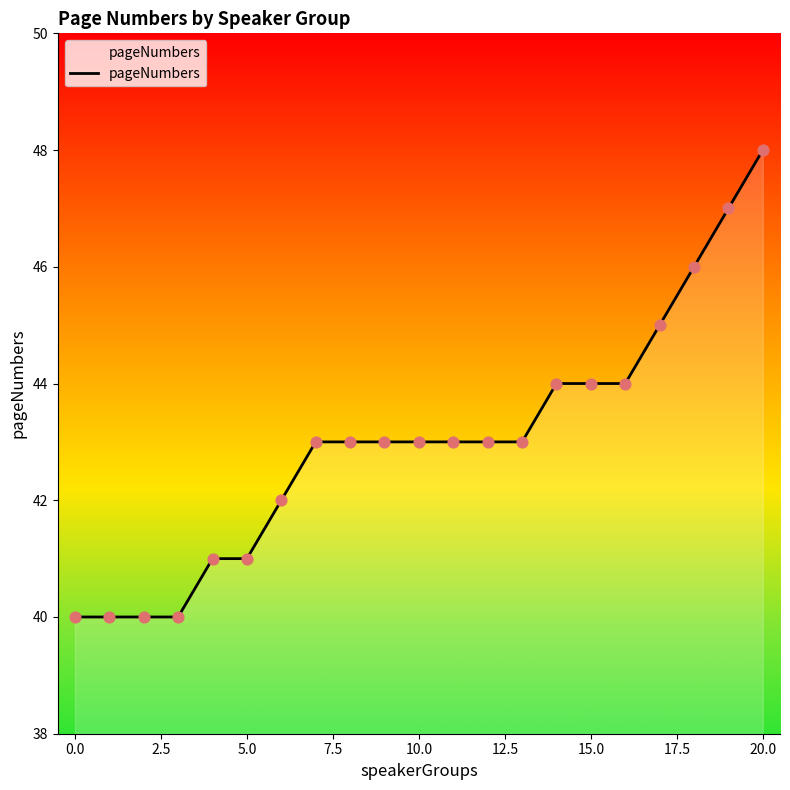

What is the smallest value displayed?

40